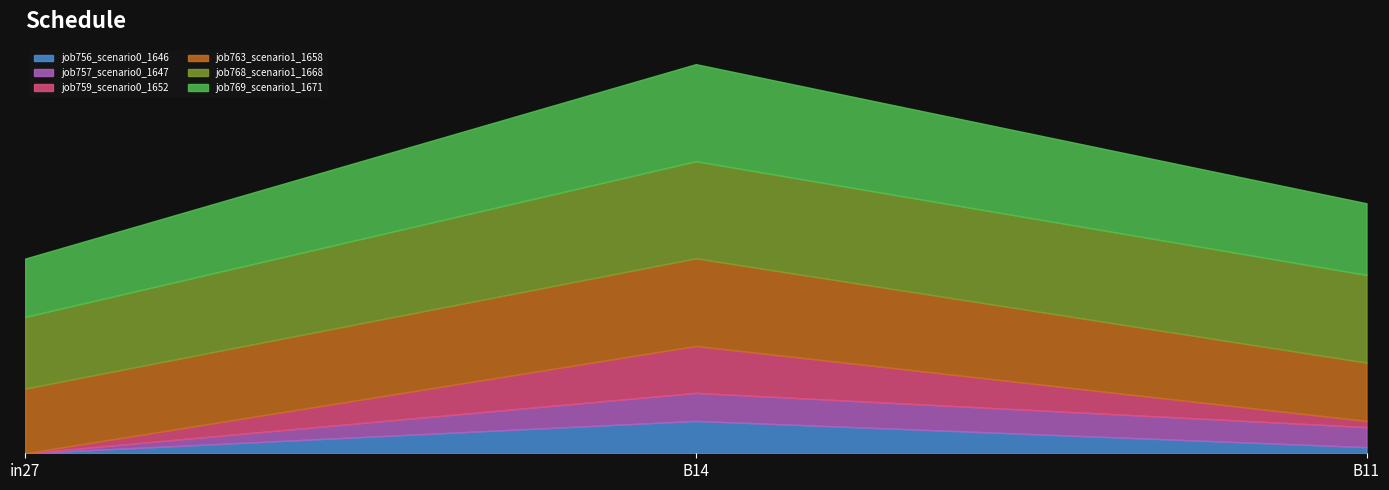

List the labels in order of job756_scenario0_1646 value, largest first.

B14, B11, in27